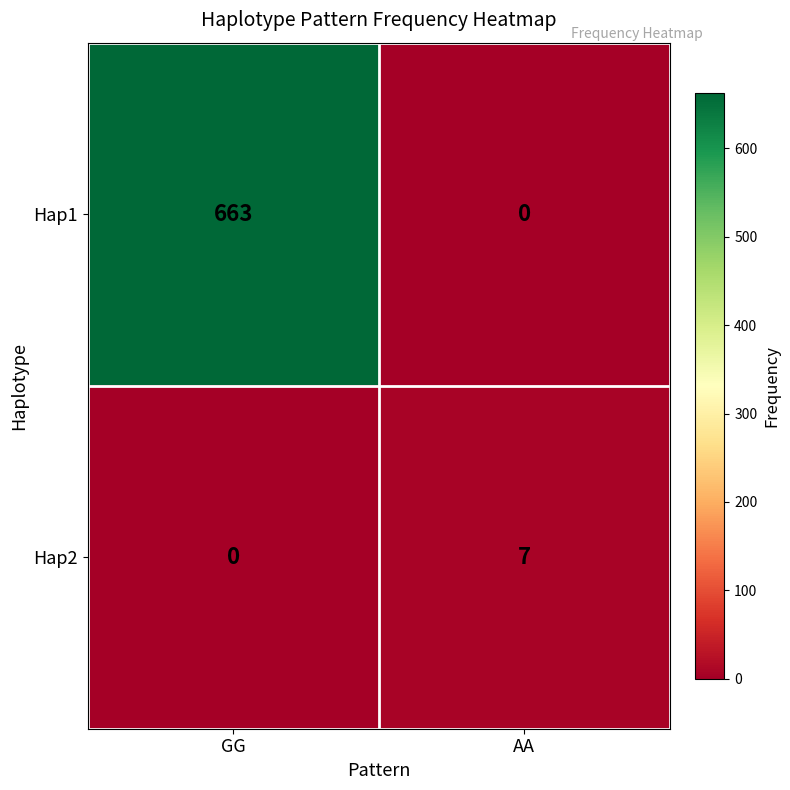

Between GG and AA, which series saw the biggest shift?

Hap1